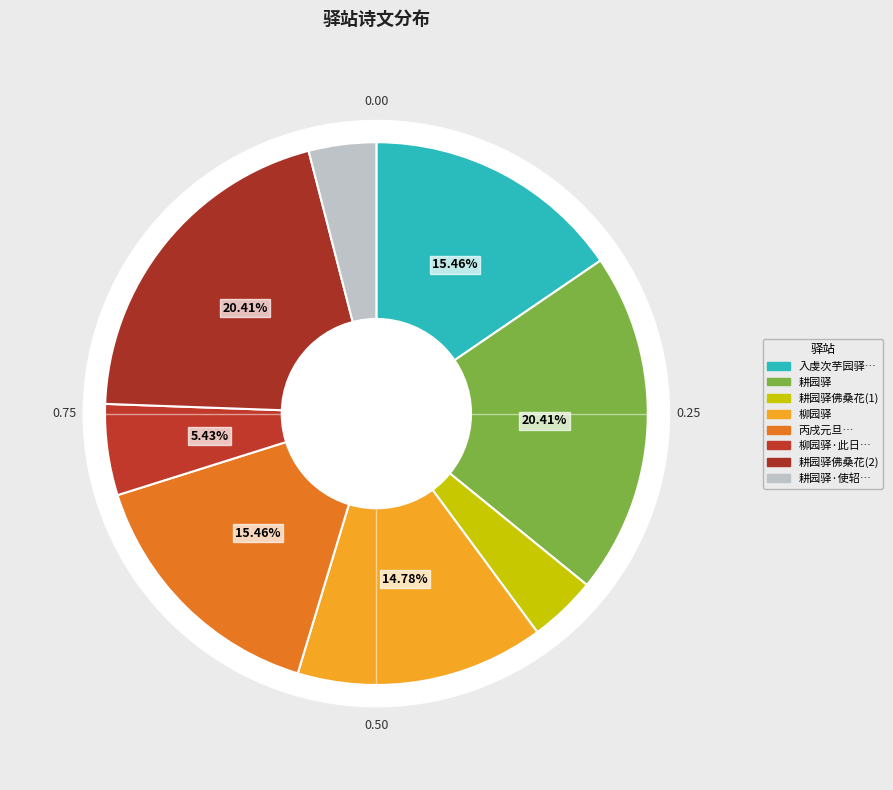

To the nearest percent, what is the difference between the largest and smallest slice percentages?

16%